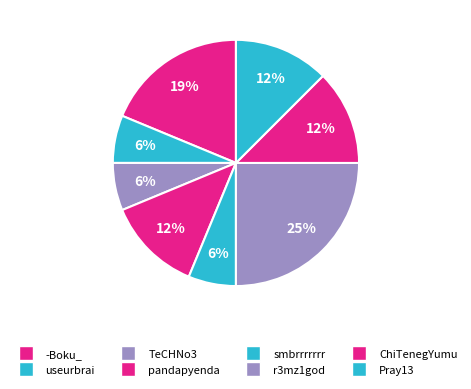

What percentage do -Boku_ and ChiTenegYumu together represent?

31.2%